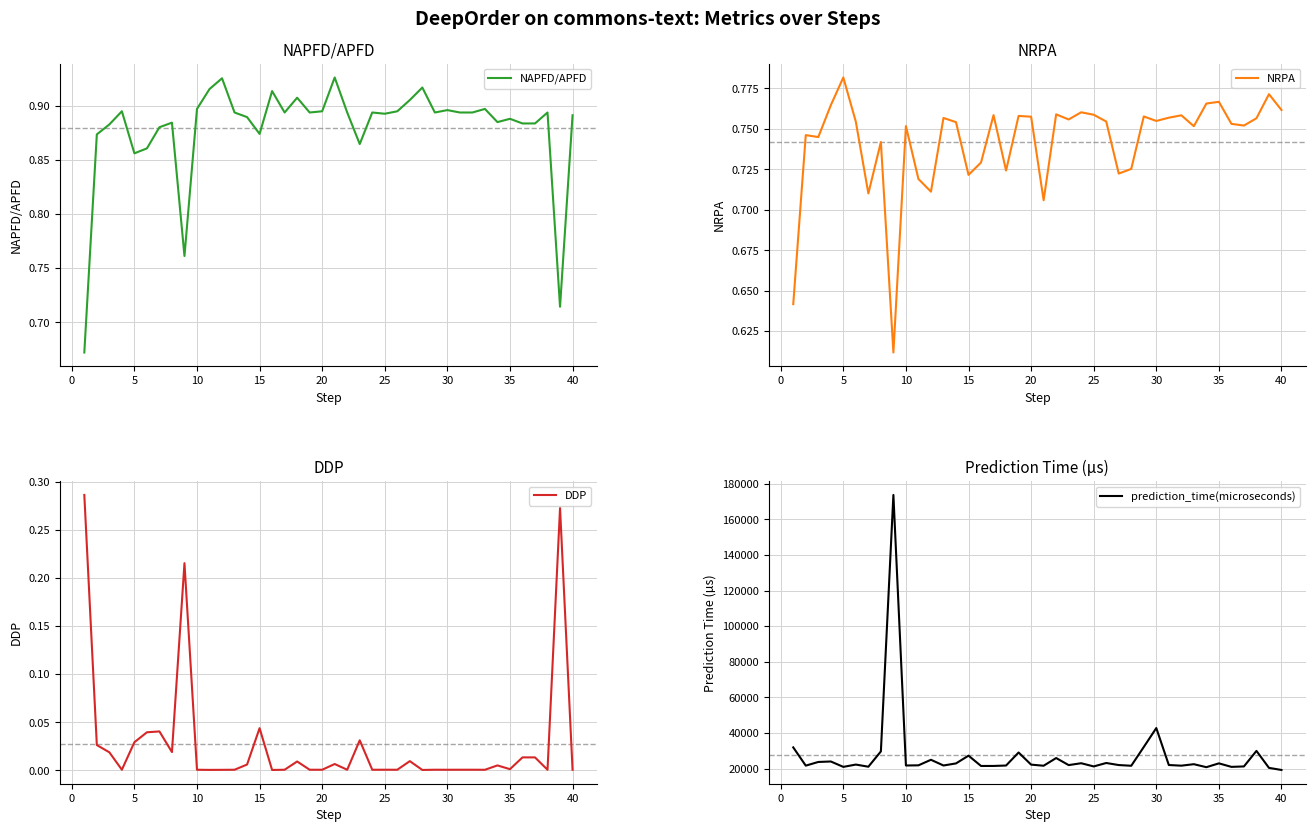

Reading left to right, what are all the values shown in this chart?

NAPFD/APFD: 0.7	0.9	0.9	0.9	0.9	0.9	0.9	0.9	0.8	0.9	0.9	0.9	0.9	0.9	0.9	0.9	0.9	0.9	0.9	0.9	0.9	0.9	0.9	0.9	0.9	0.9	0.9	0.9	0.9	0.9	0.9	0.9	0.9	0.9	0.9	0.9	0.9	0.9	0.7	0.9
NRPA: 0.6	0.7	0.7	0.8	0.8	0.8	0.7	0.7	0.6	0.8	0.7	0.7	0.8	0.8	0.7	0.7	0.8	0.7	0.8	0.8	0.7	0.8	0.8	0.8	0.8	0.8	0.7	0.7	0.8	0.8	0.8	0.8	0.8	0.8	0.8	0.8	0.8	0.8	0.8	0.8
DDP: 0.3	0.0	0.0	0.0	0.0	0.0	0.0	0.0	0.2	0.0	0.0	0.0	0.0	0.0	0.0	0.0	0.0	0.0	0.0	0.0	0.0	0.0	0.0	0.0	0.0	0.0	0.0	0.0	0.0	0.0	0.0	0.0	0.0	0.0	0.0	0.0	0.0	0.0	0.3	0.0
prediction_time(microseconds): 31906.0	21655.0	23717.0	23987.0	20955.0	22257.0	21048.0	29642.0	173682.0	21740.0	21826.0	24945.0	21734.0	22903.0	27265.0	21468.0	21482.0	21718.0	29034.0	22222.0	21598.0	25923.0	21963.0	23007.0	21209.0	23142.0	21983.0	21584.0	32130.0	42764.0	22002.0	21637.0	22469.0	20787.0	22937.0	20960.0	21206.0	29935.0	20400.0	19221.0